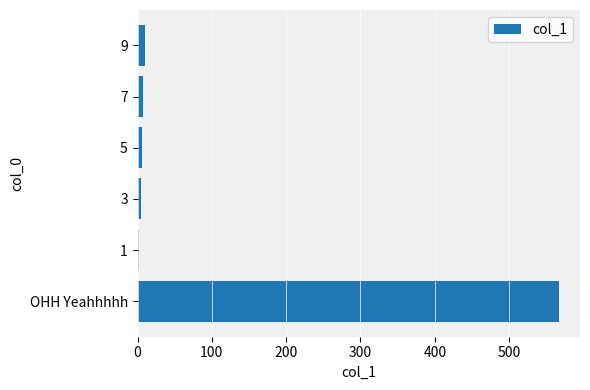

True or false: the data shows 1001 at OHH Yeahhhhh.

False